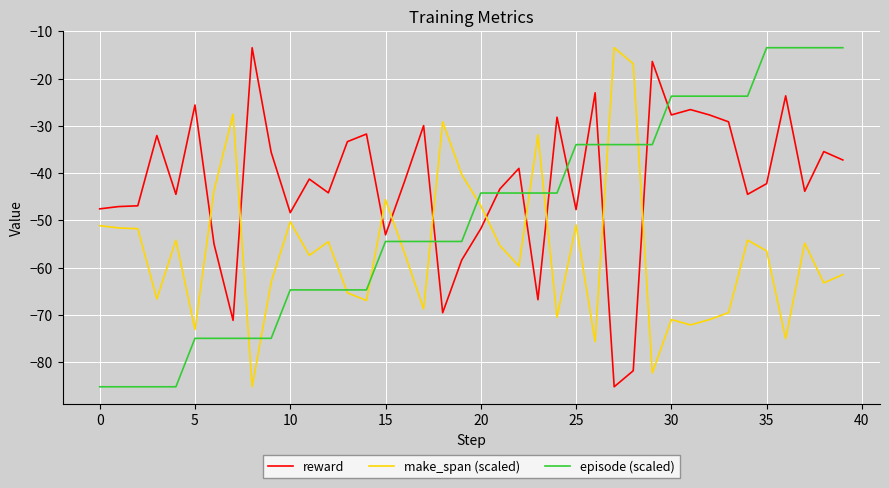

True or false: make_span (scaled) and episode (scaled) intersect in this chart.

True